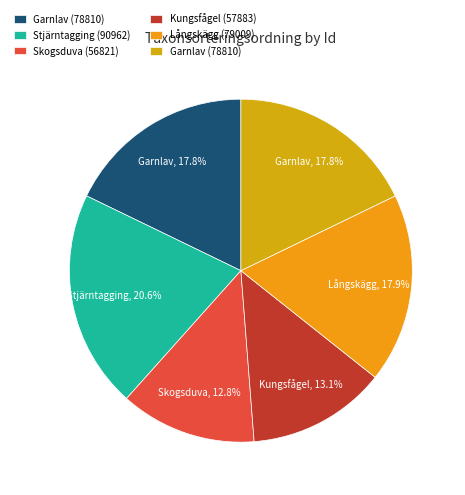

How many segments does this pie chart have?

6